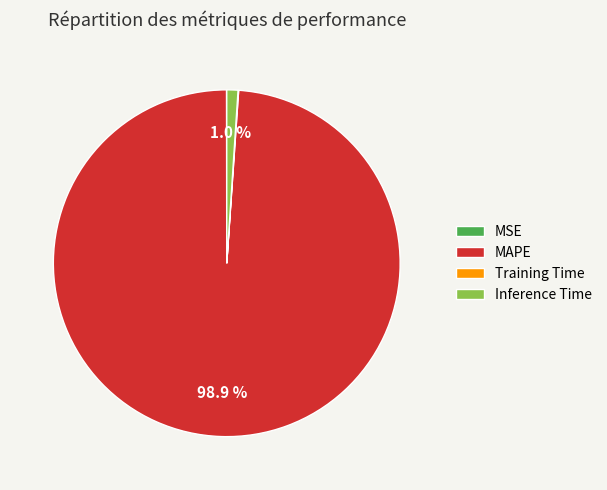

Which category has the biggest portion of the pie?

MAPE